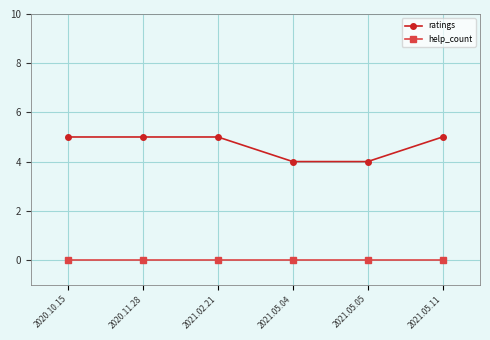

What is the label of the 4th point from the left?

2021.05.04